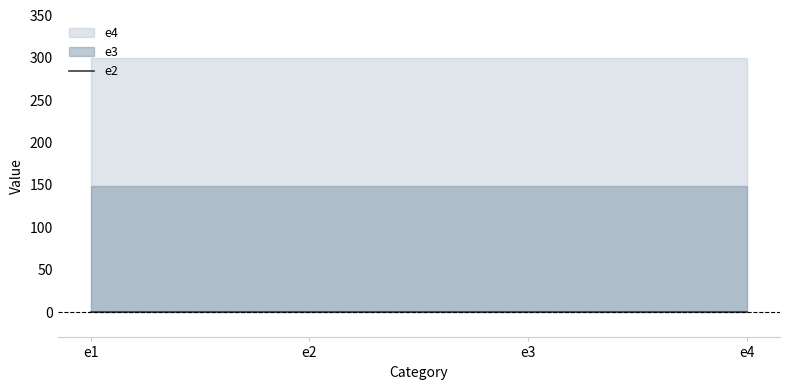

What is the sum of the e3 values at e3 and e4?

298